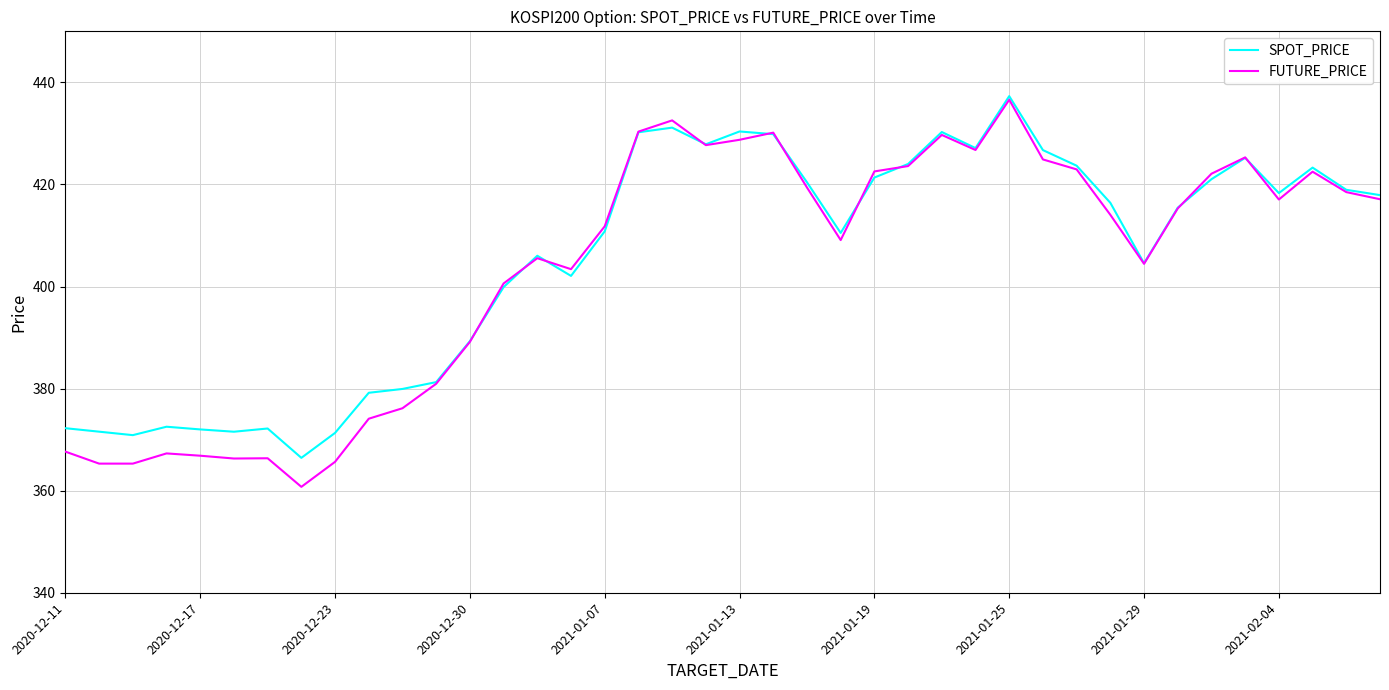

What is the minimum value for SPOT_PRICE?

366.4